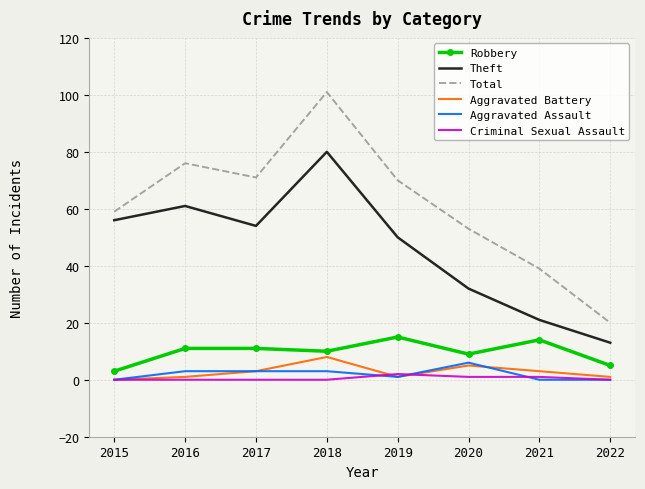

The Theft series shows 13 at 2022. True or false?

True